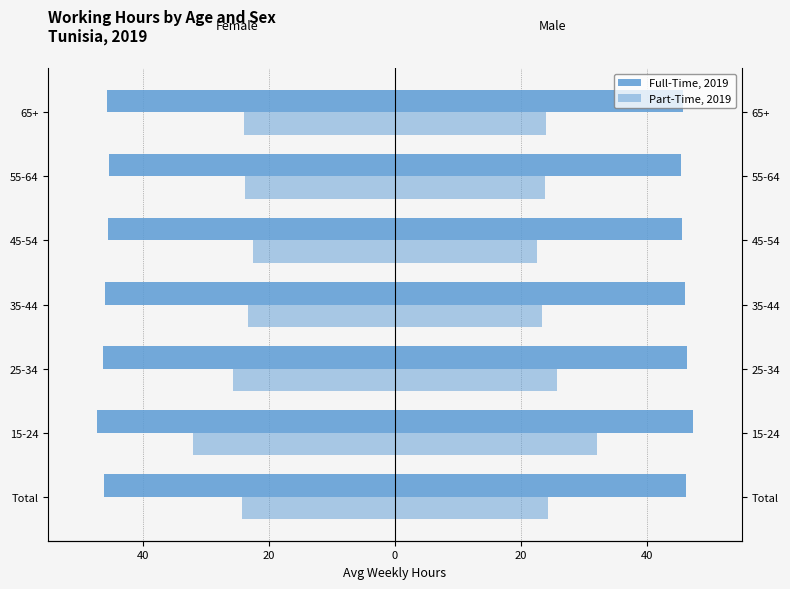

The value of Female Full-Time at 45-54 is -45.5. True or false?

True